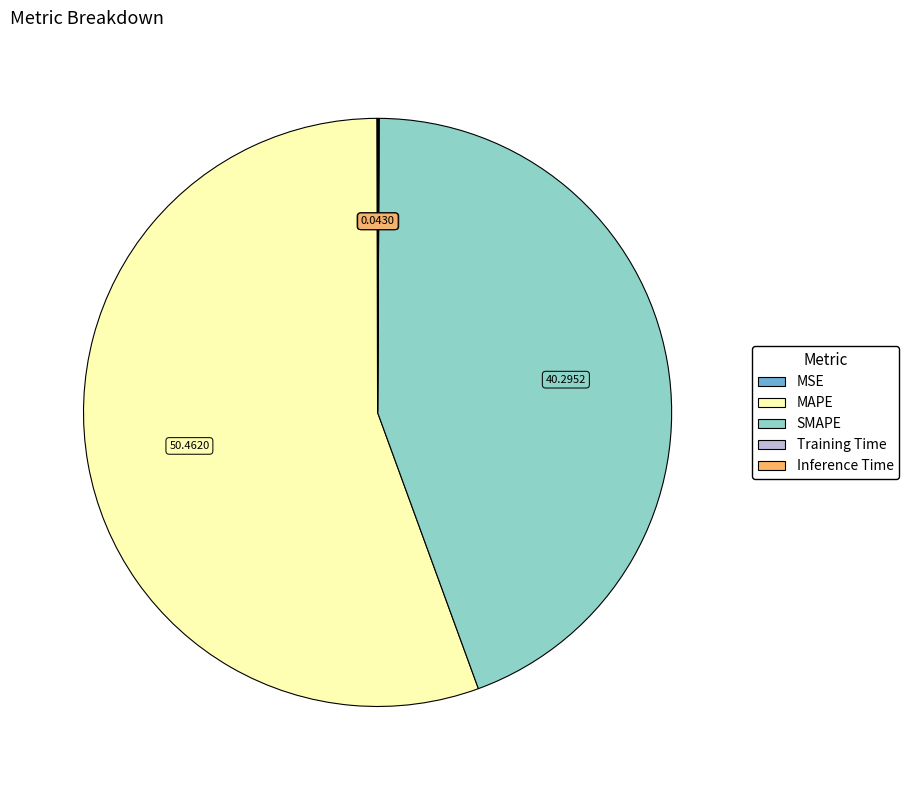

What is the majority slice?

MAPE